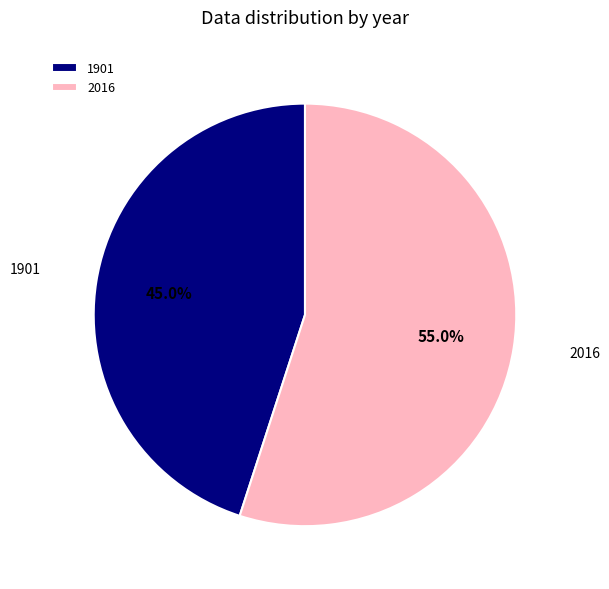

What is the total percentage of 1901 and 2016?

100.0%